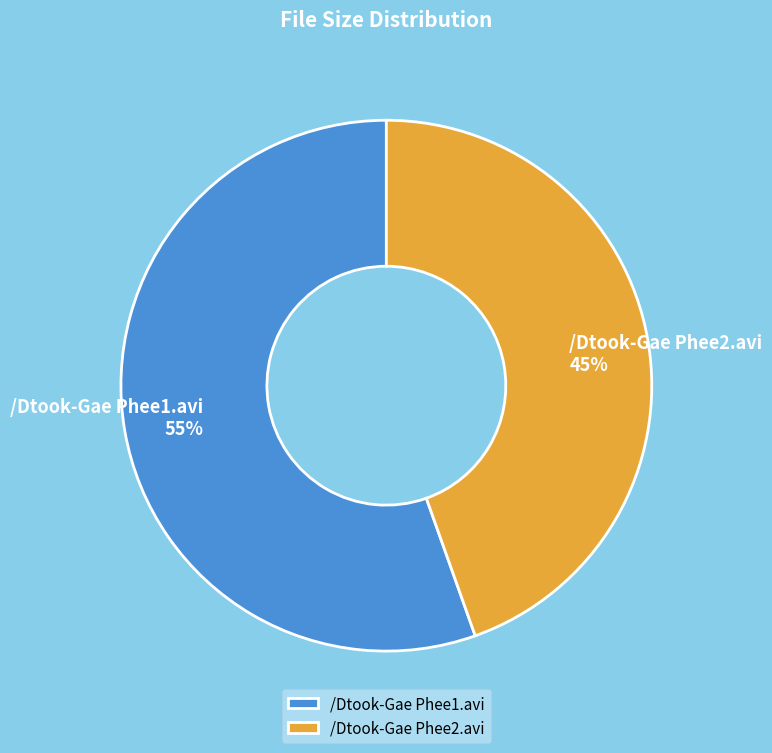

Combined, do /Dtook-Gae Phee1.avi and /Dtook-Gae Phee2.avi account for over 50%?

Yes